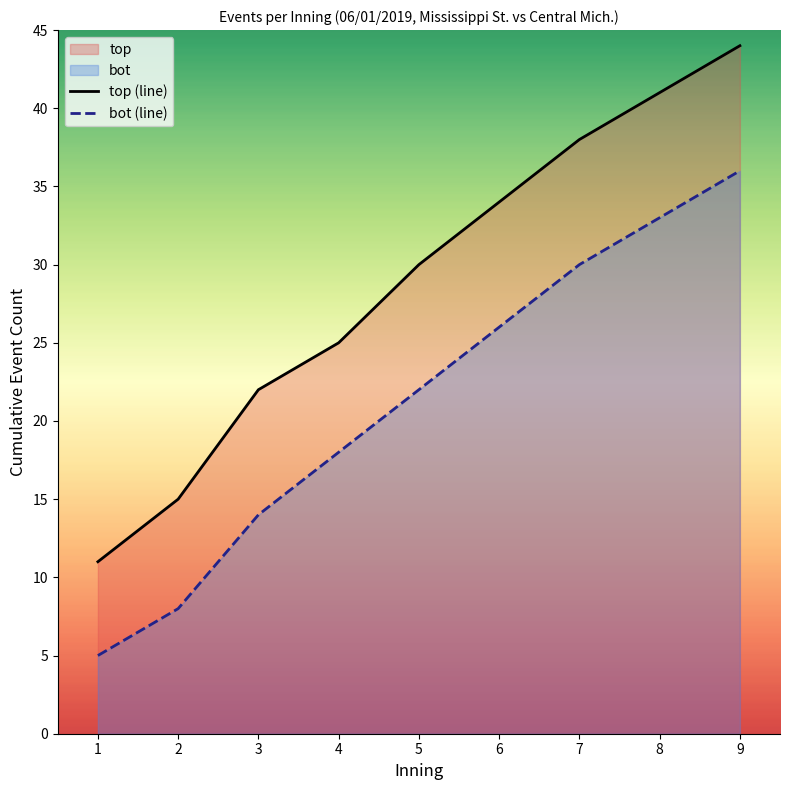

Reading left to right, extract all data points from this chart.

top (line): 1=11	2=15	3=22	4=25	5=30	6=34	7=38	8=41	9=44
bot (line): 1=5	2=8	3=14	4=18	5=22	6=26	7=30	8=33	9=36